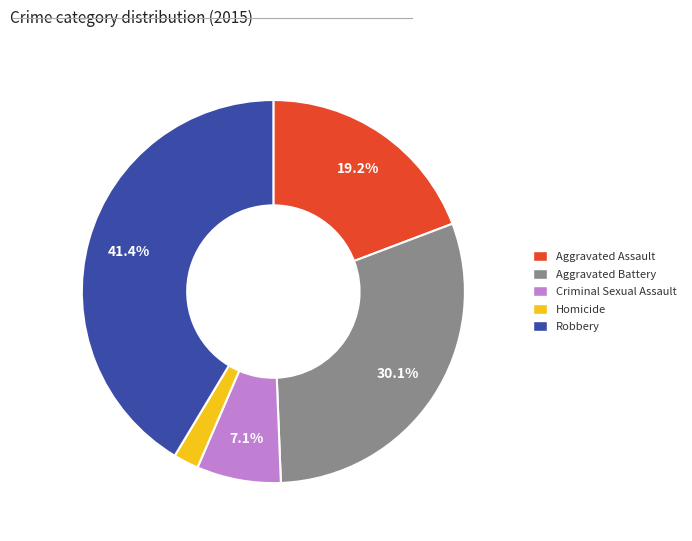

Is the sum of Homicide and Criminal Sexual Assault greater than half?

No